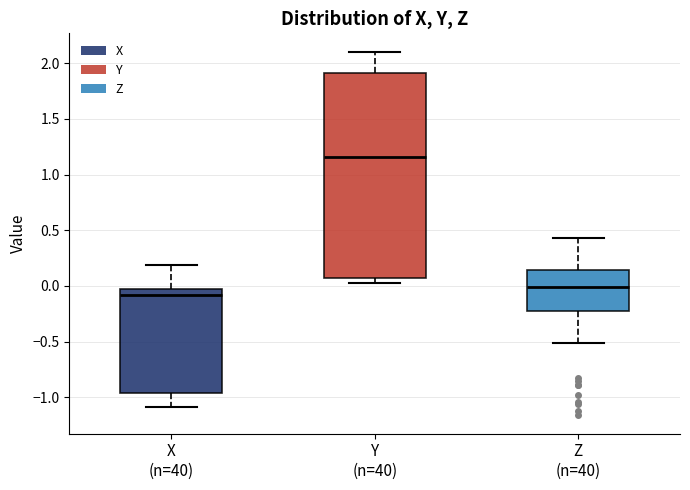

Reading left to right, transcribe this box plot: for each box, give where its median line is, the range the box spans, and where its two whiskers end, as read against the y-axis. The values are not printed on the chart, so give them approximately, as read against the axis.

X (n=40): median -0.10, box -0.95 to -0.05, whiskers -1.10 to 0.20
Y (n=40): median 1.15, box 0.05 to 1.90, whiskers 0.05 (just below the box's lower edge) to 2.10
Z (n=40): median 0.00, box -0.25 to 0.15, whiskers -0.50 to 0.45